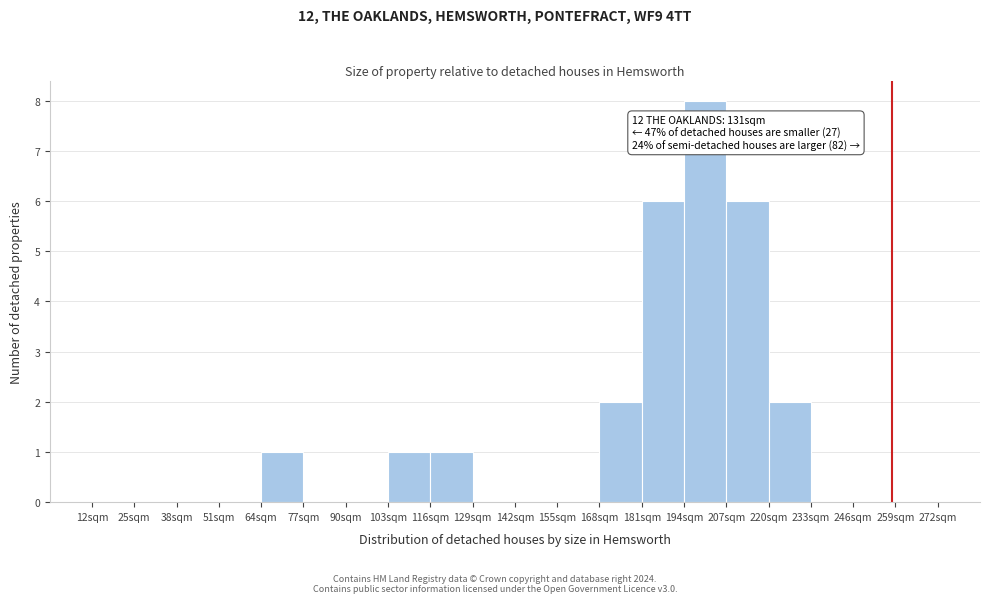

Over which range of the x-axis is the bar tallest?

194 to 207